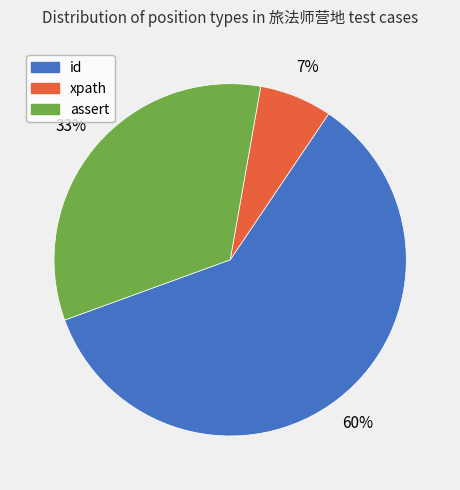

Is it true that id is 72% of the pie?

False